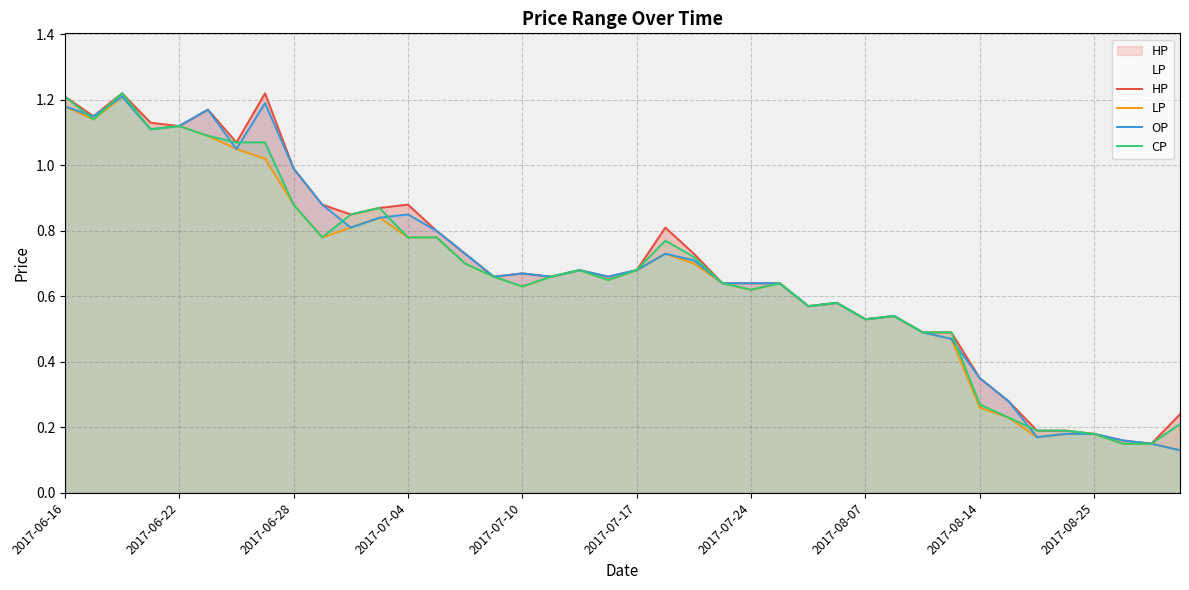

What is the approximate value of OP at 39?

0.1